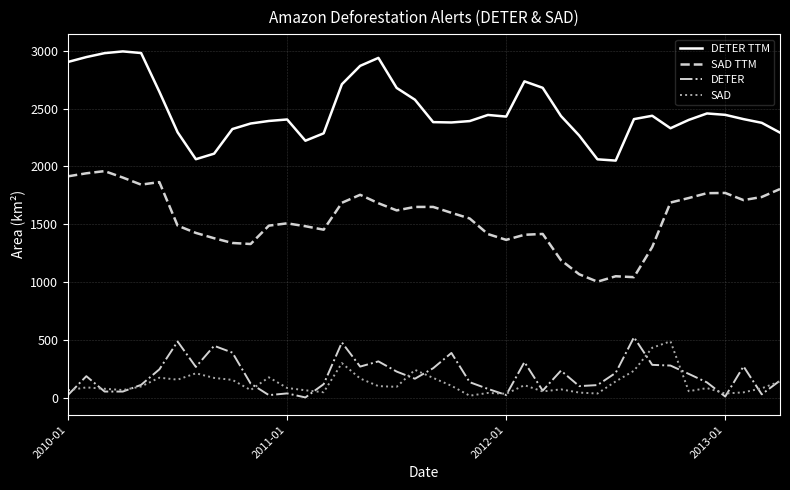

True or false: SAD has more than 1 interior local peaks.

True